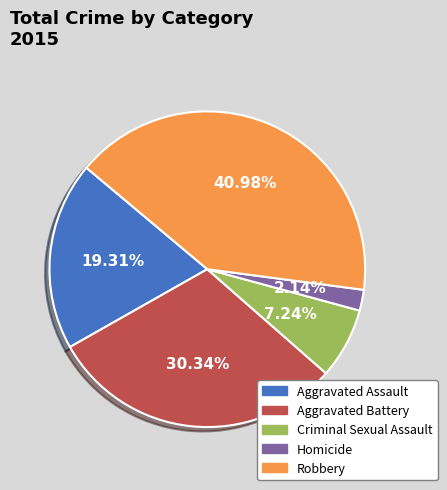

To the nearest percent, what is the difference between the Aggravated Battery and Aggravated Assault slice percentages?

11%